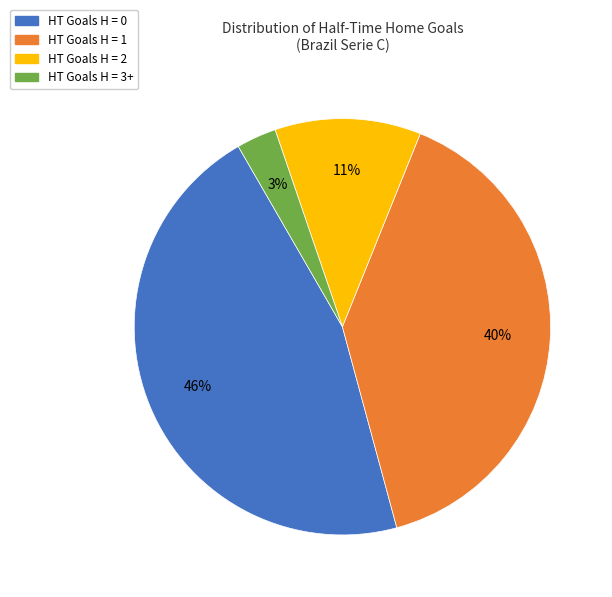

Is it true that HT Goals H = 2 is 22% of the pie?

False